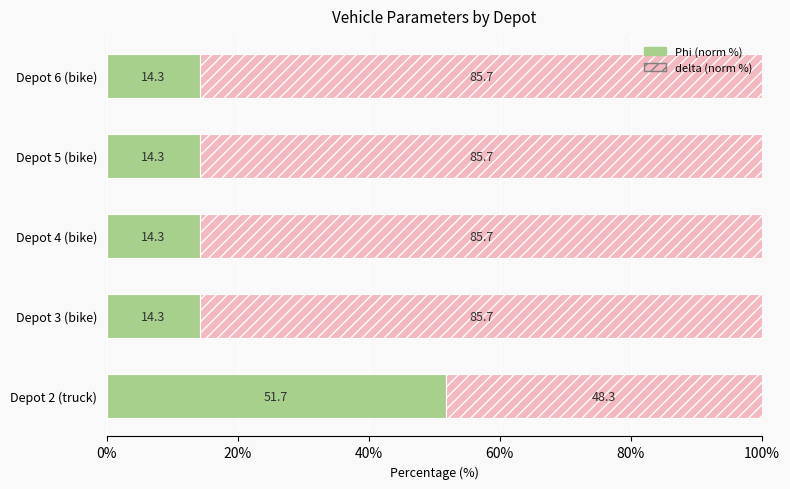

What is the total value across all series at Depot 6 (bike)?

100.0